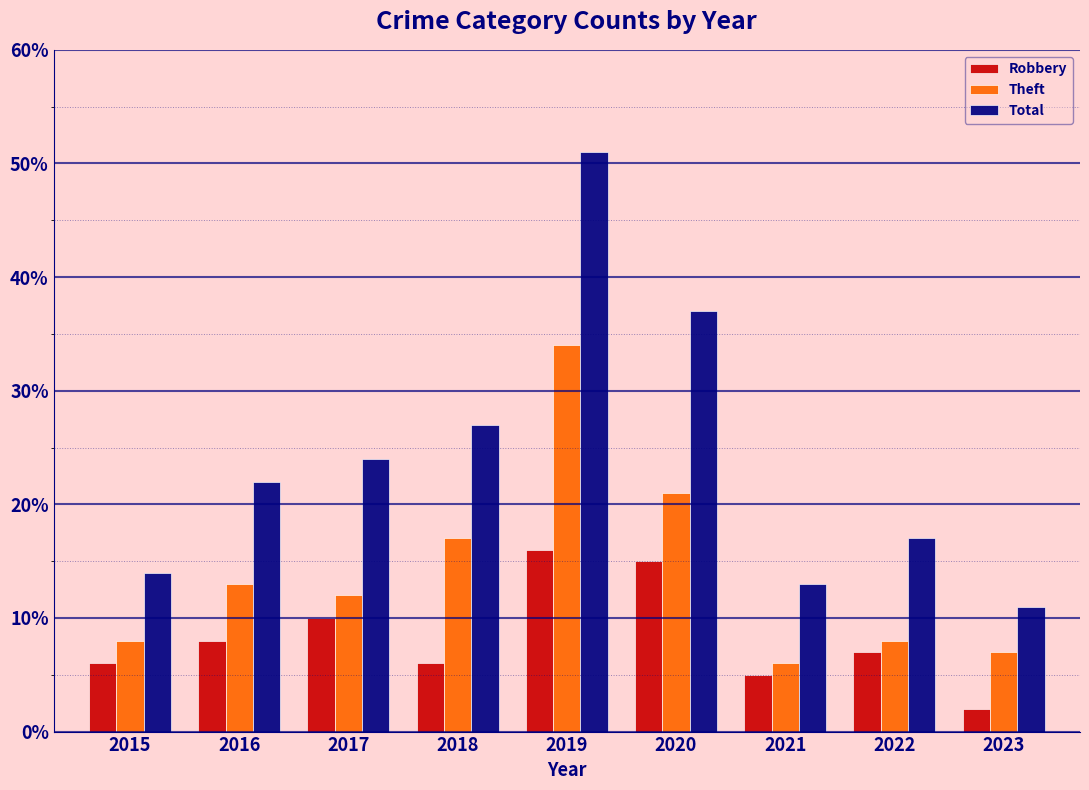

Between 2015 and 2020, which series saw the biggest shift?

Total